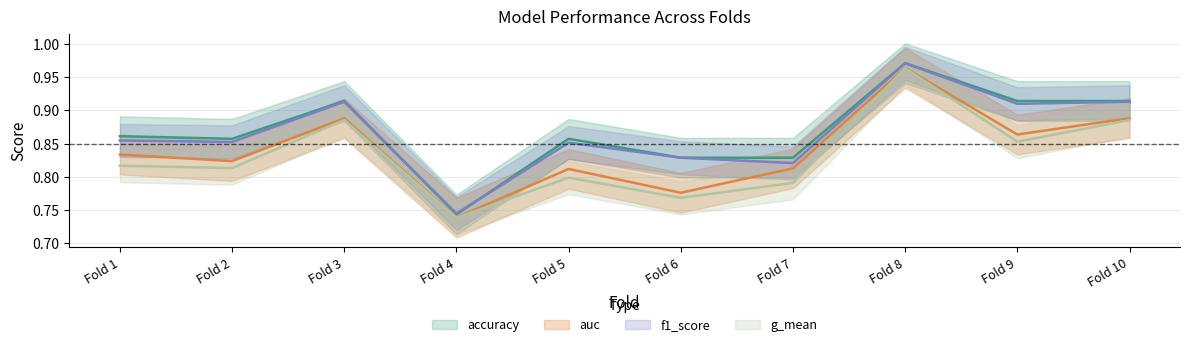

Count the number of categories in the chart.

10